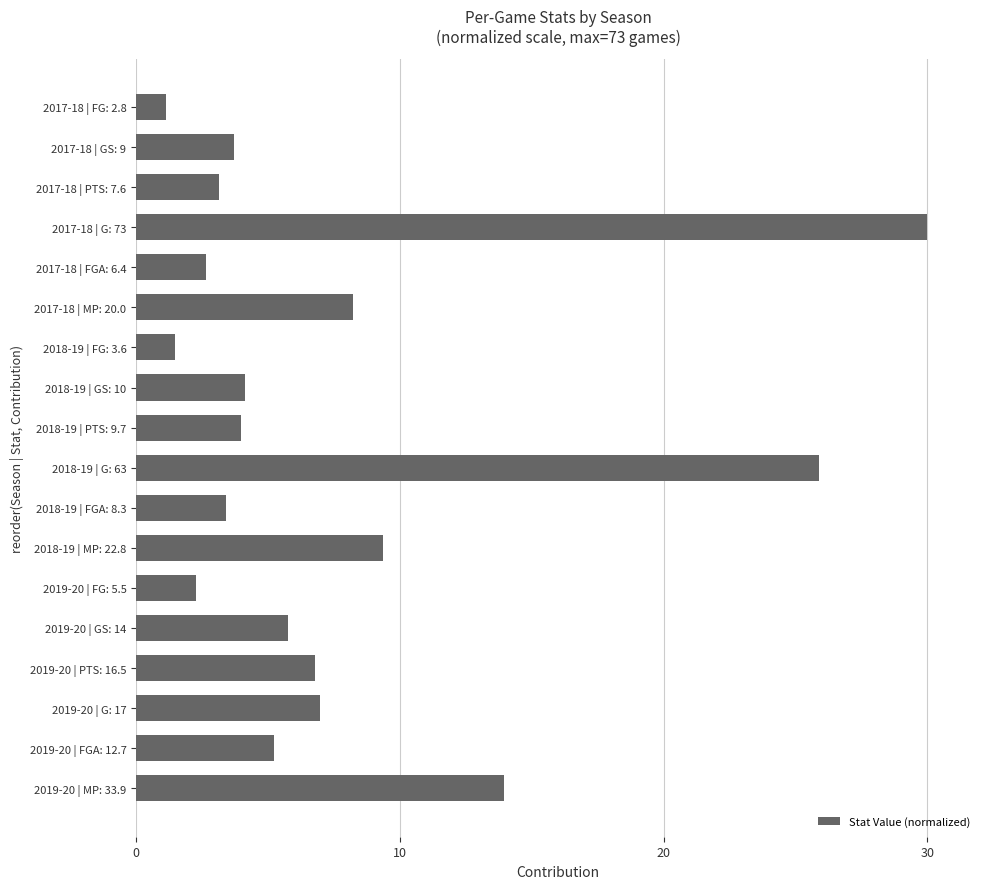

Where is the data nearest to the value 15?

2019-20 | MP: 33.9